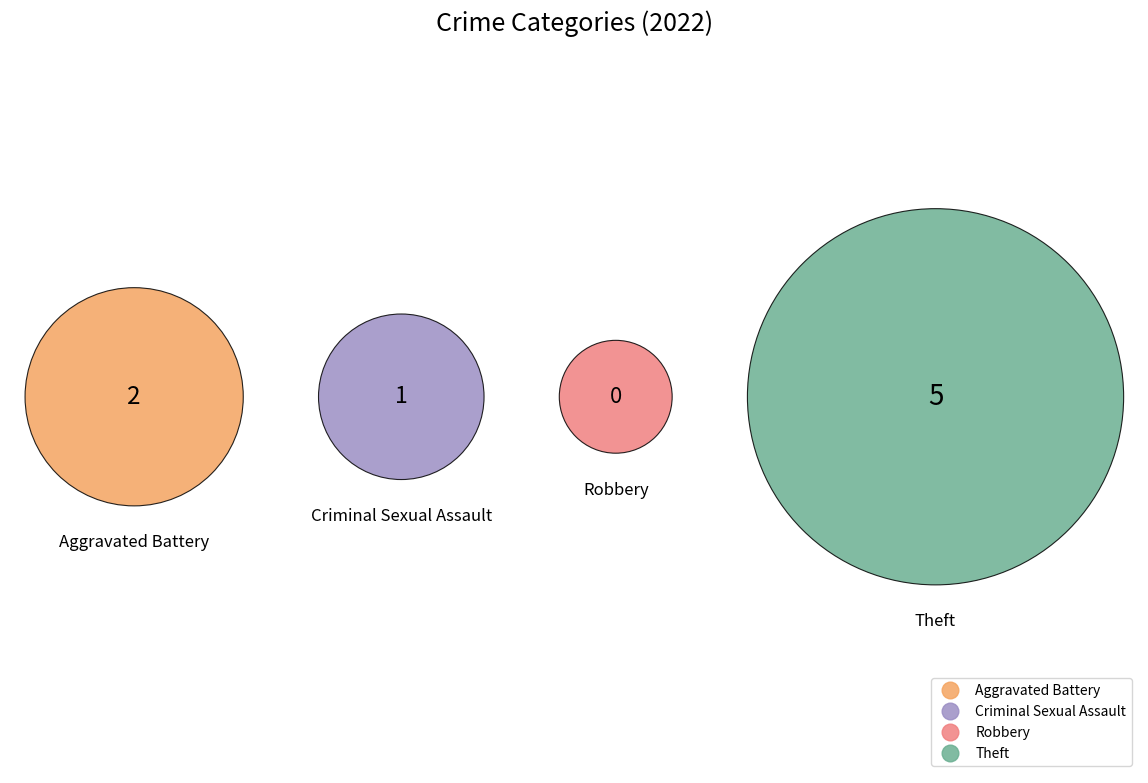

Does Theft represent more than half of the total?

Yes